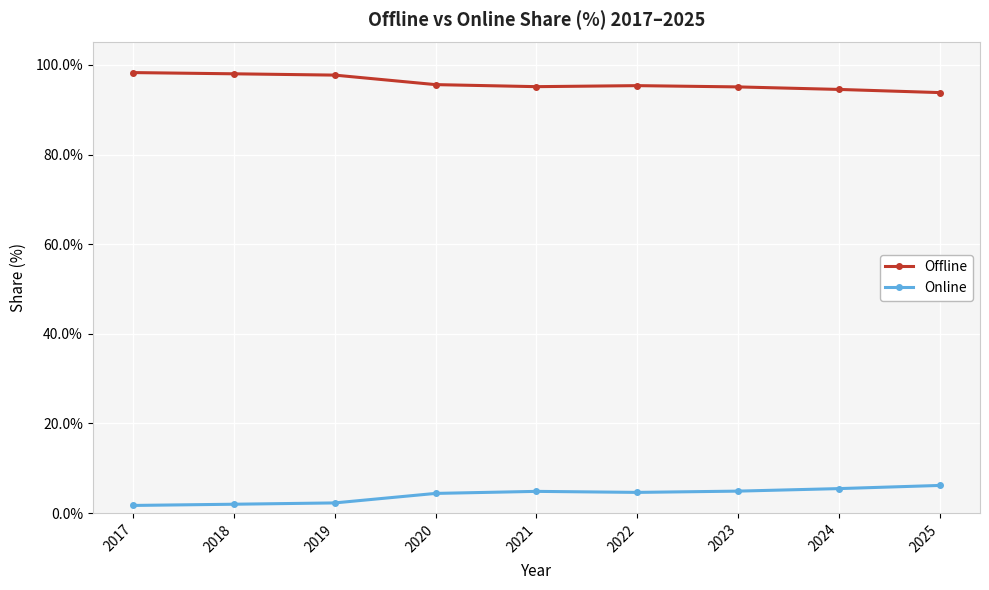

Rank the series at 2017 from lowest to highest value.

Online, Offline